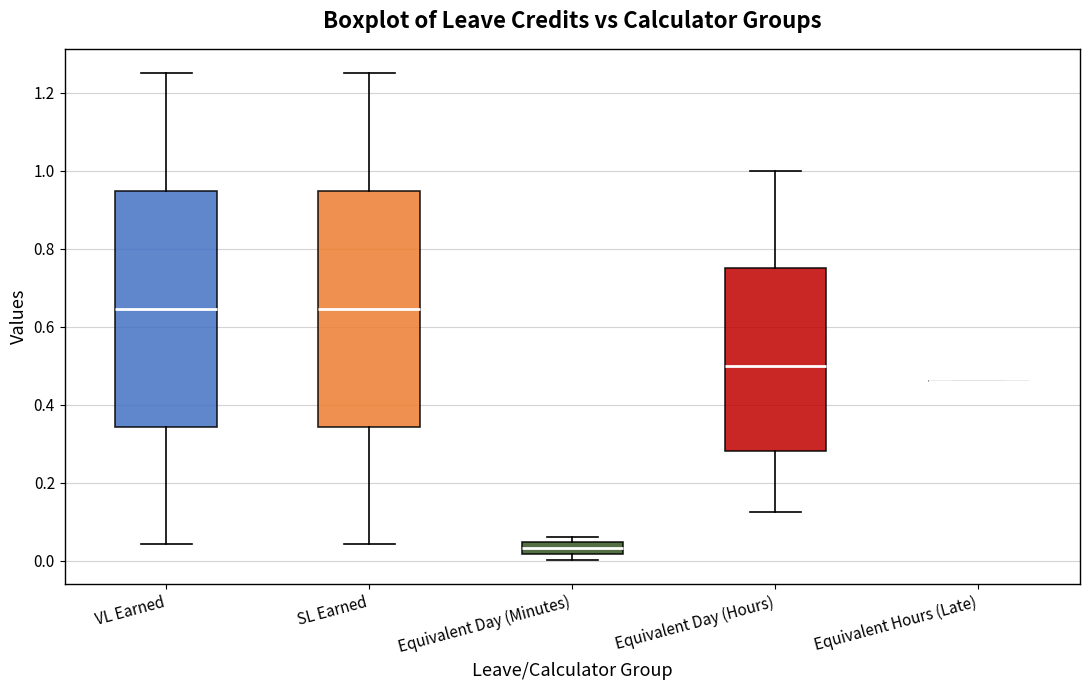

Where is the upper edge of the box for Equivalent Day (Minutes) on the y-axis? The values are not printed on the chart, so give them approximately, as read against the axis.

0.04